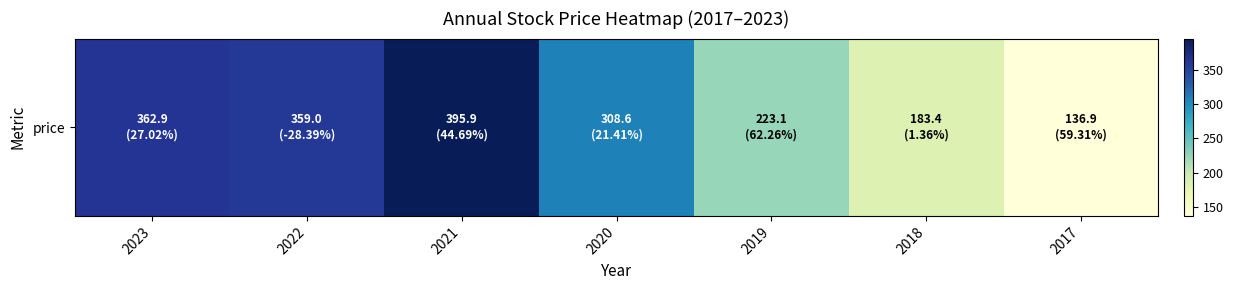

Reading left to right, what are all the values shown in this chart?

362.9	359.0	395.9	308.6	223.1	183.4	136.9